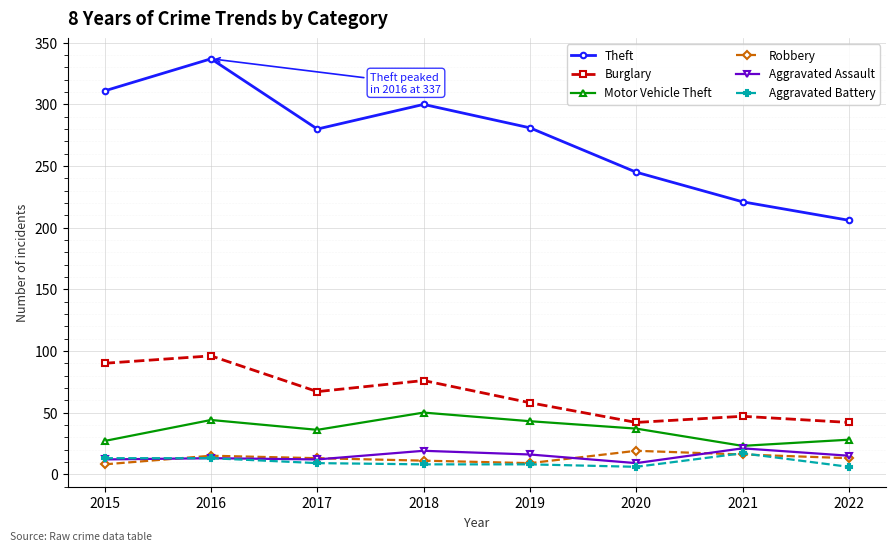

The value of Motor Vehicle Theft at 2022 is 28. True or false?

True